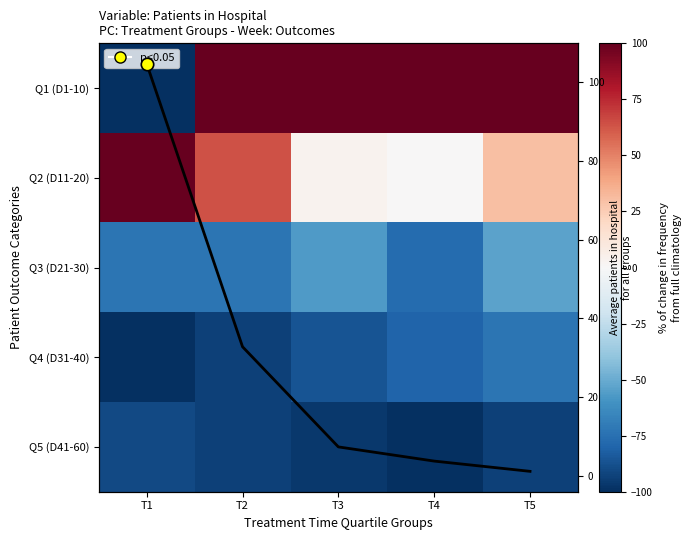

Which series has the widest spread of values?

Day 1-10